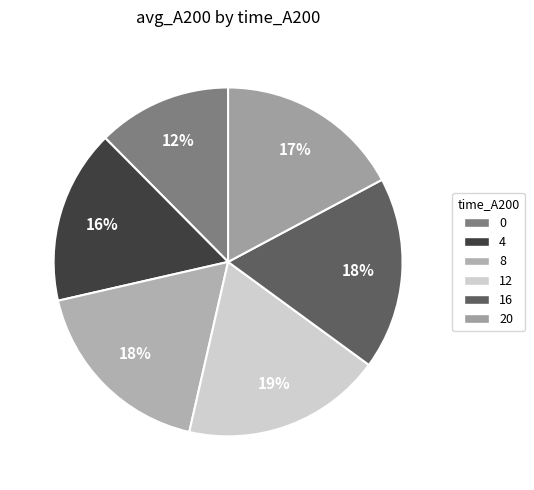

To the nearest percent, what is the combined percentage of 8 and 16?

36%